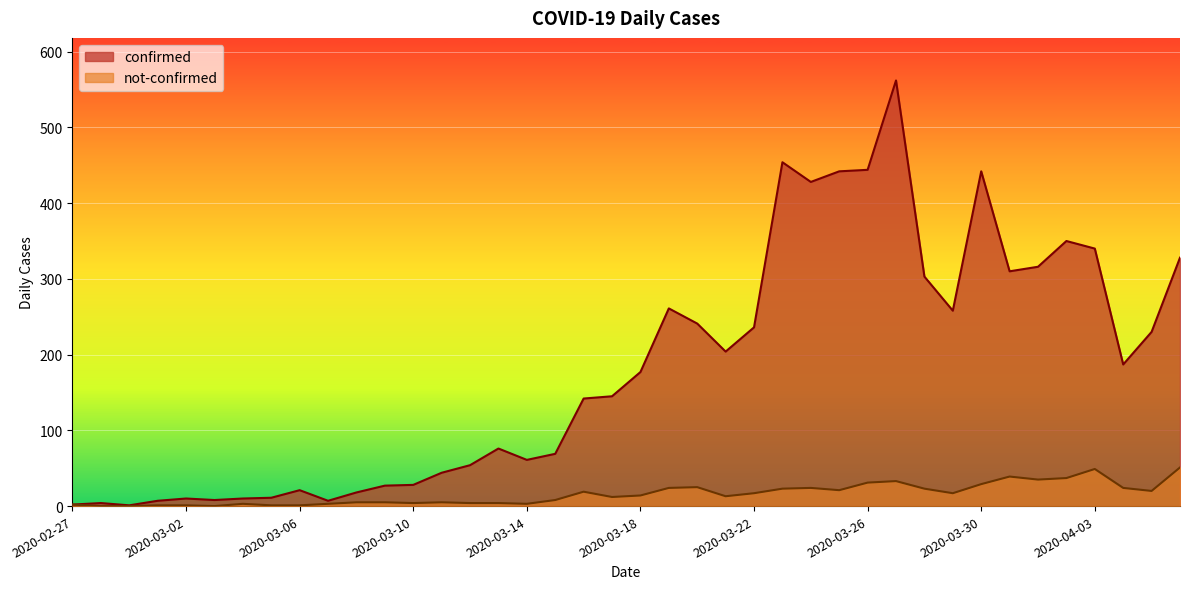

What is the difference between the highest and lowest values at 2020-03-25?

421